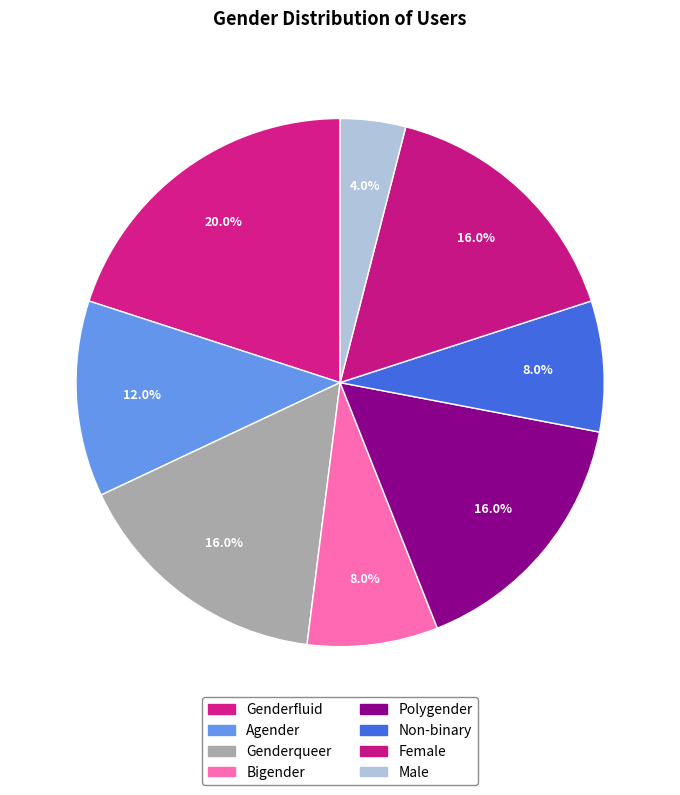

Is Polygender the majority of the pie?

No